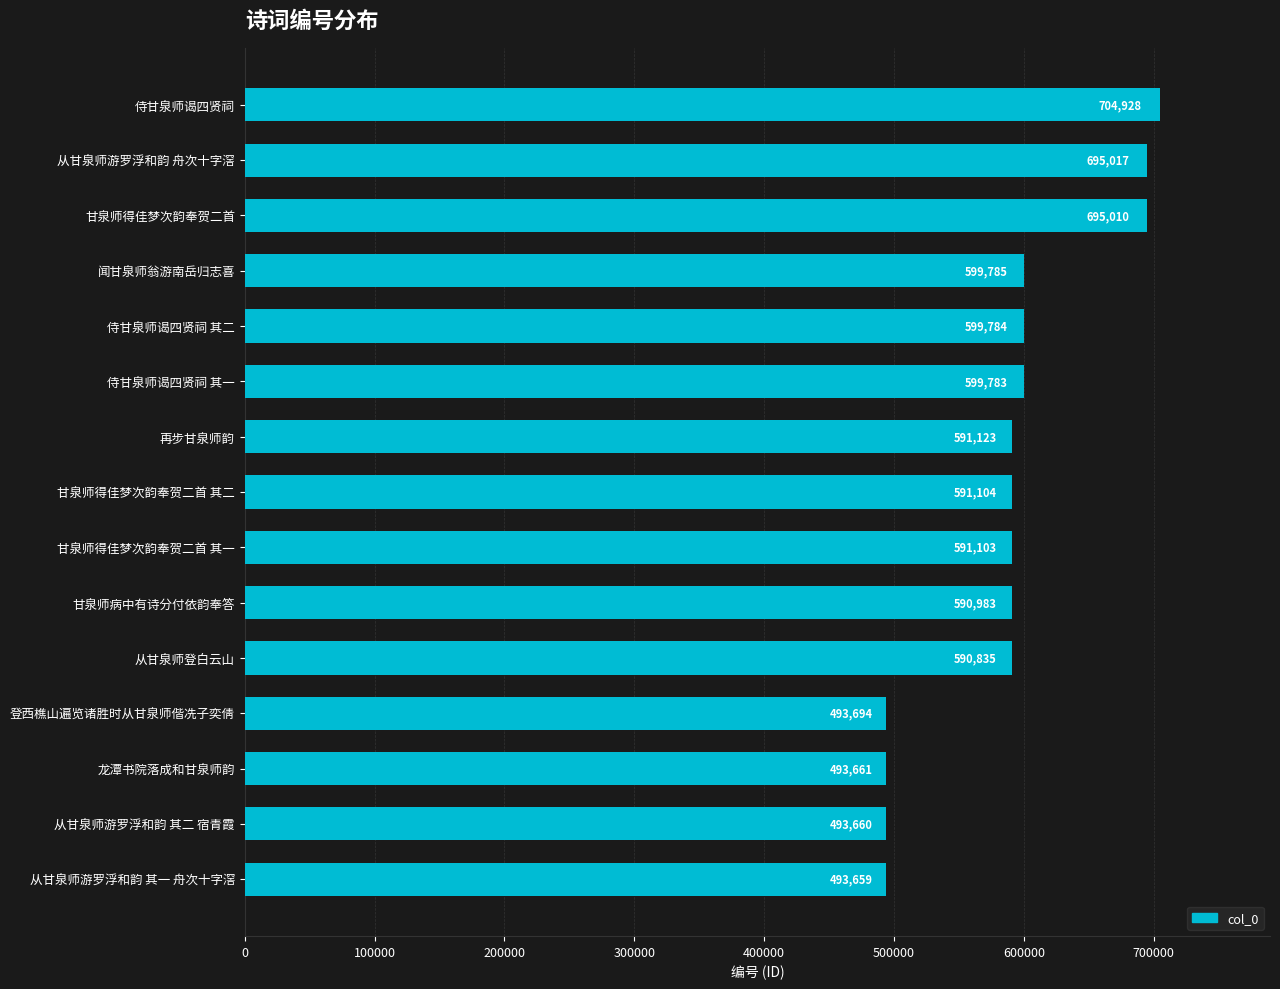

What is the label of the 2nd bar from the bottom?

从甘泉师游罗浮和韵 其二 宿青霞